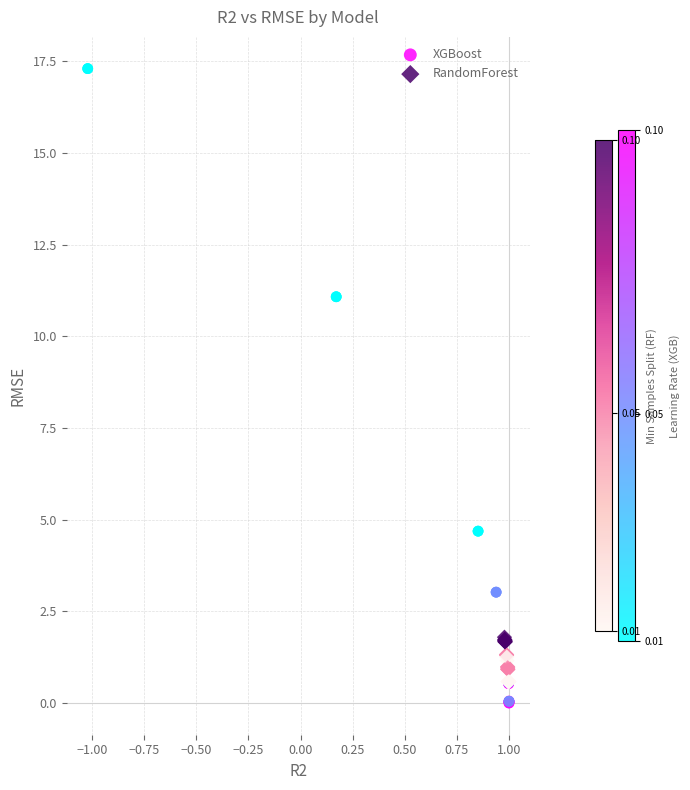

Which series contains the highest Y value?

XGBoost